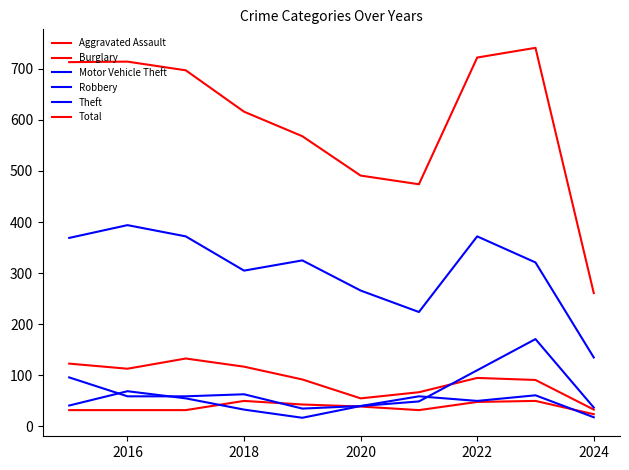

How many lines are shown in the chart?

6